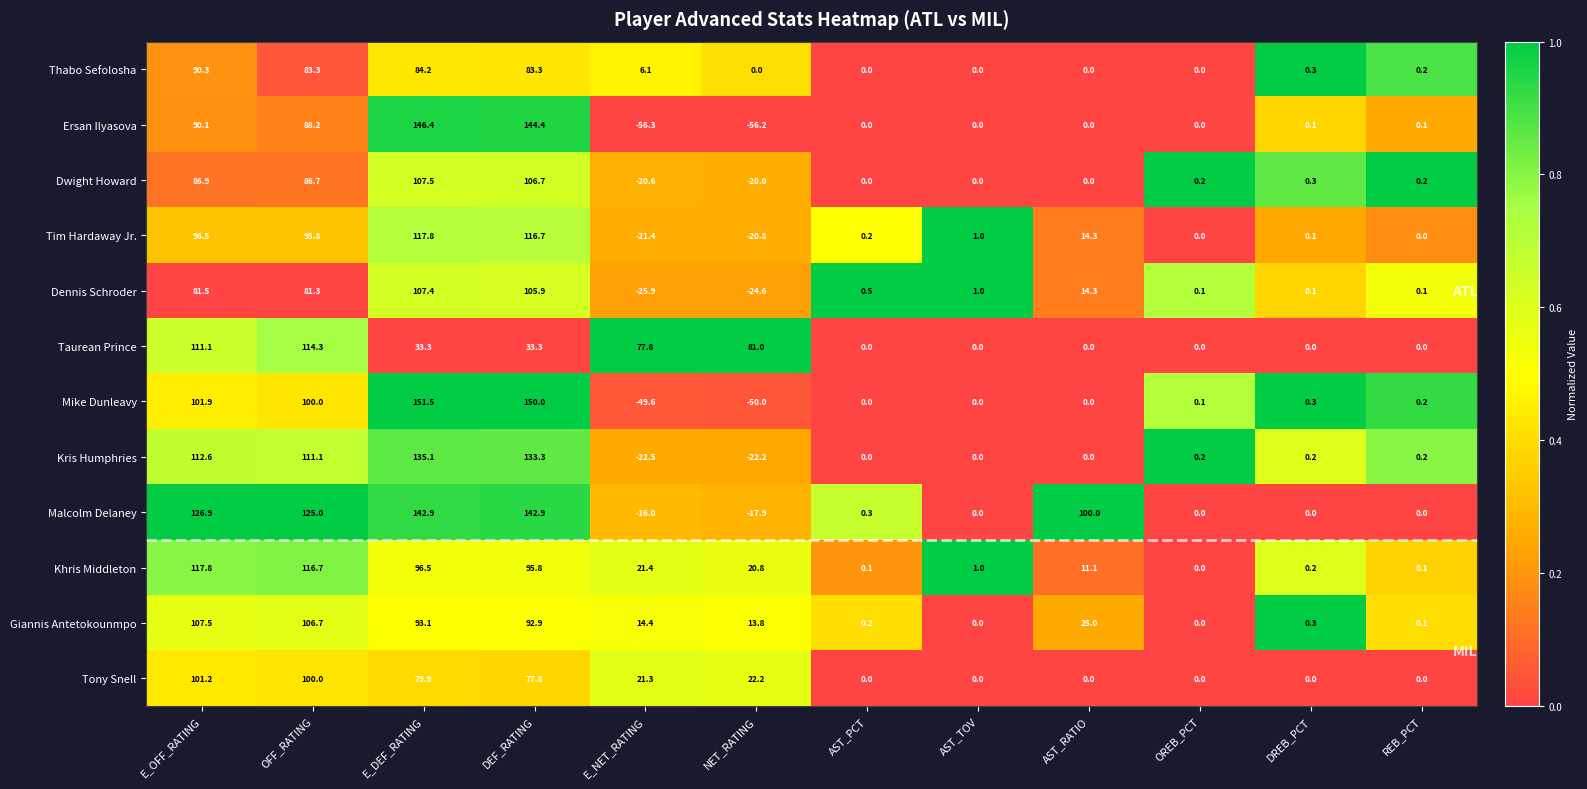

What is the difference between the Dennis Schroder values at E_NET_RATING and REB_PCT?

26.0